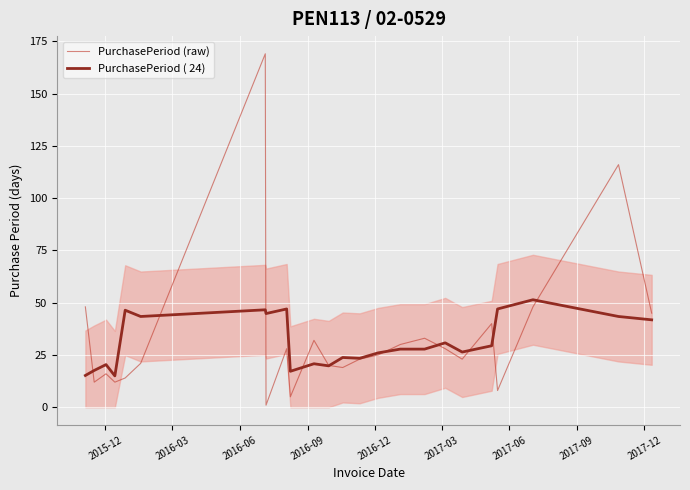

In PurchasePeriod (raw), how many points are higher than both neighbors (excluding endpoints)?

7